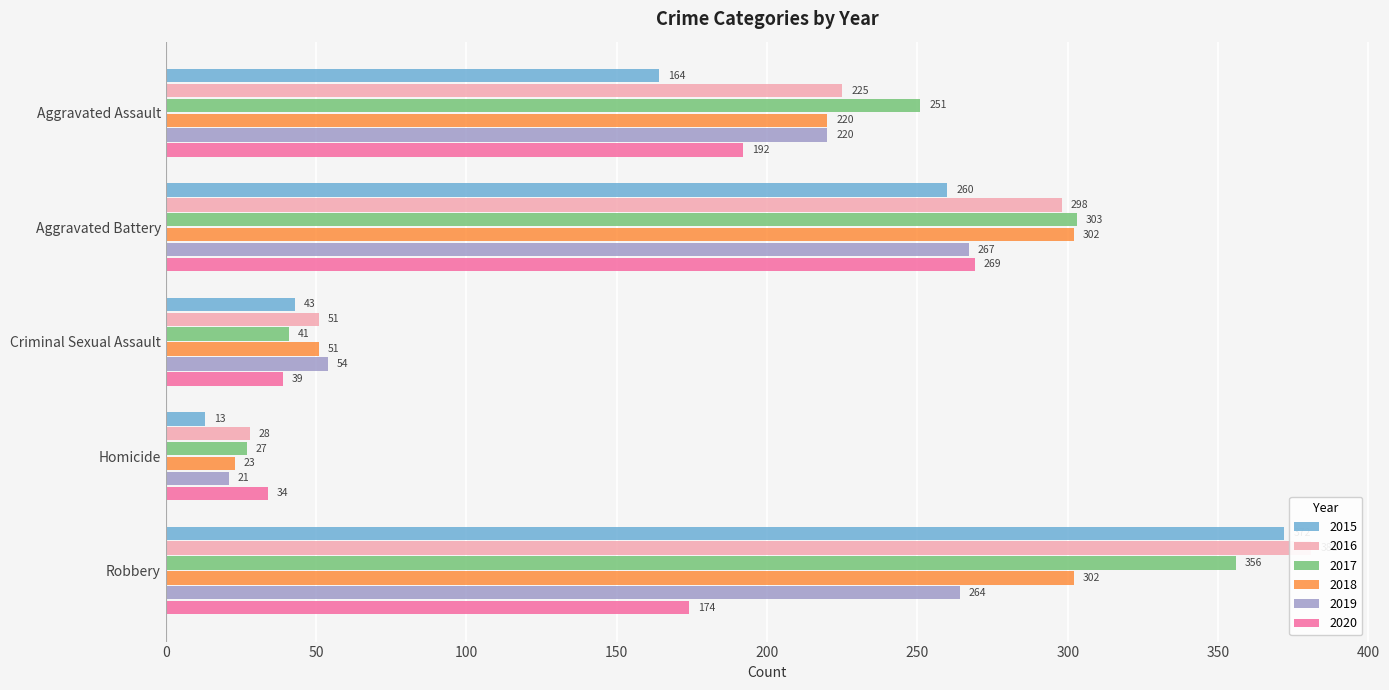

What is the total value across all series at Homicide?

146